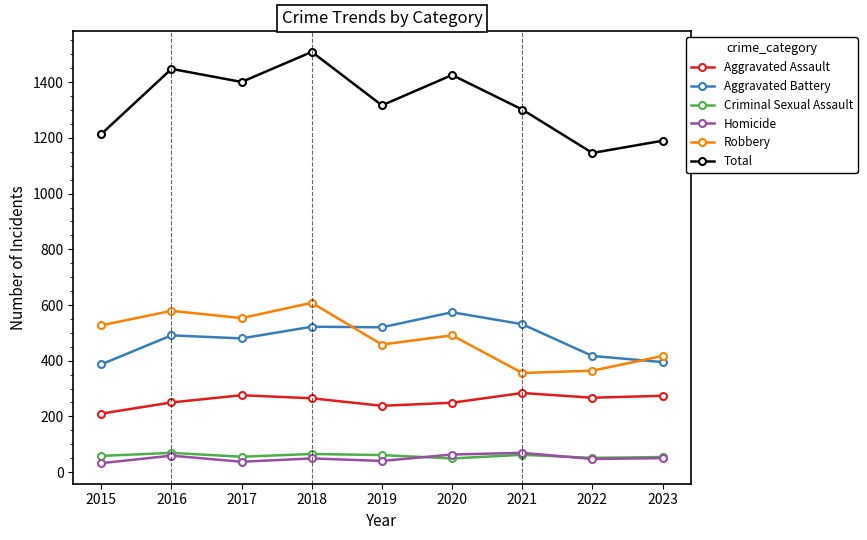

Which category has the highest value across all series?

2018